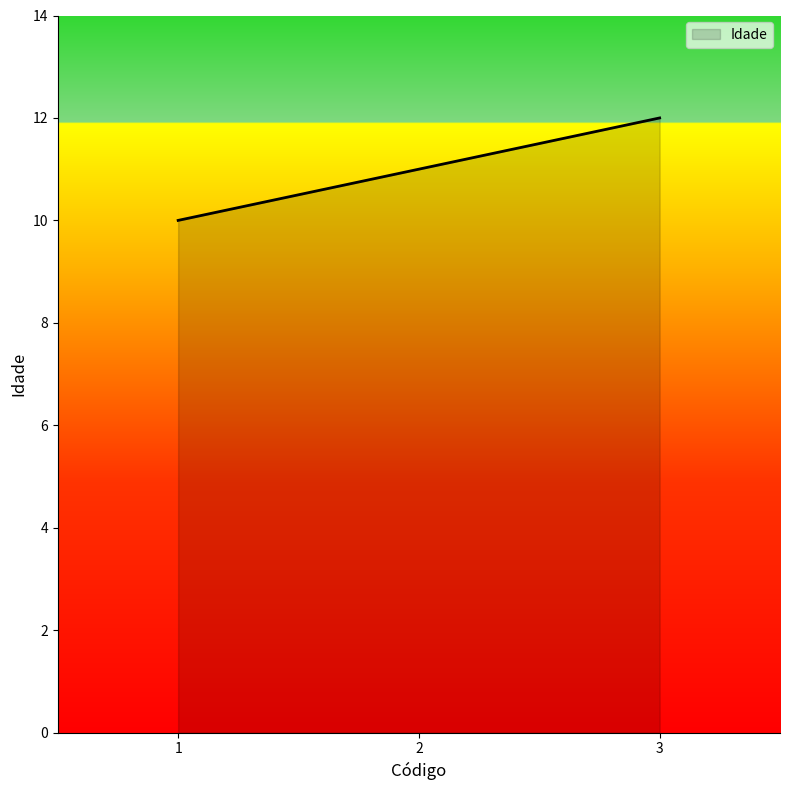

Approximately how many times larger is the value at 1 compared to 2?

0.9